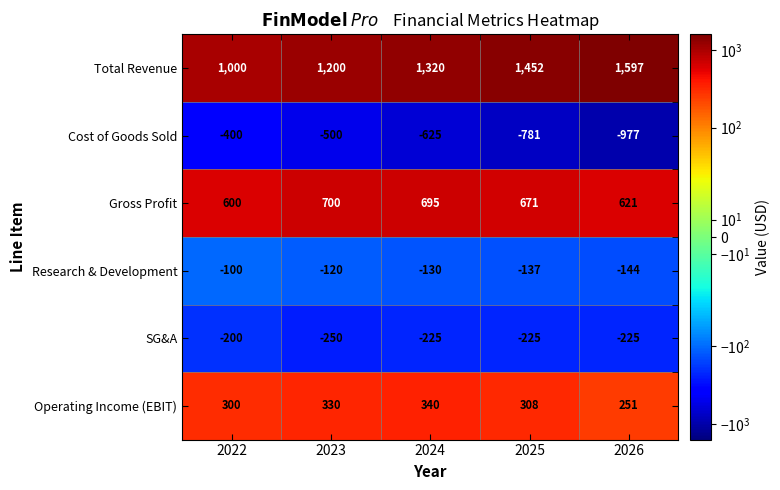

At which label is Total Revenue closest to 1298?

2024